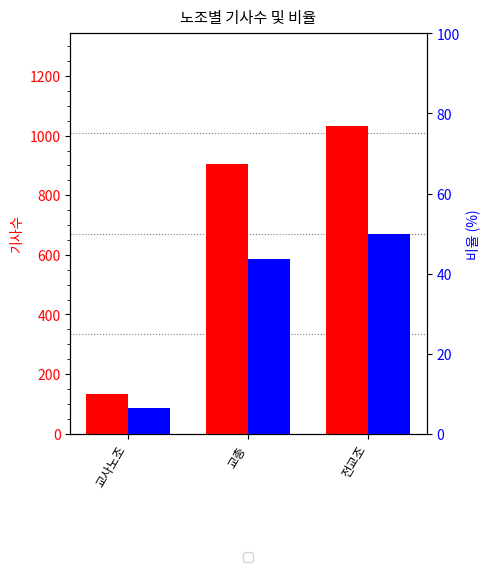

True or false: 비율 has a value of 69.2 at 전교조.

False